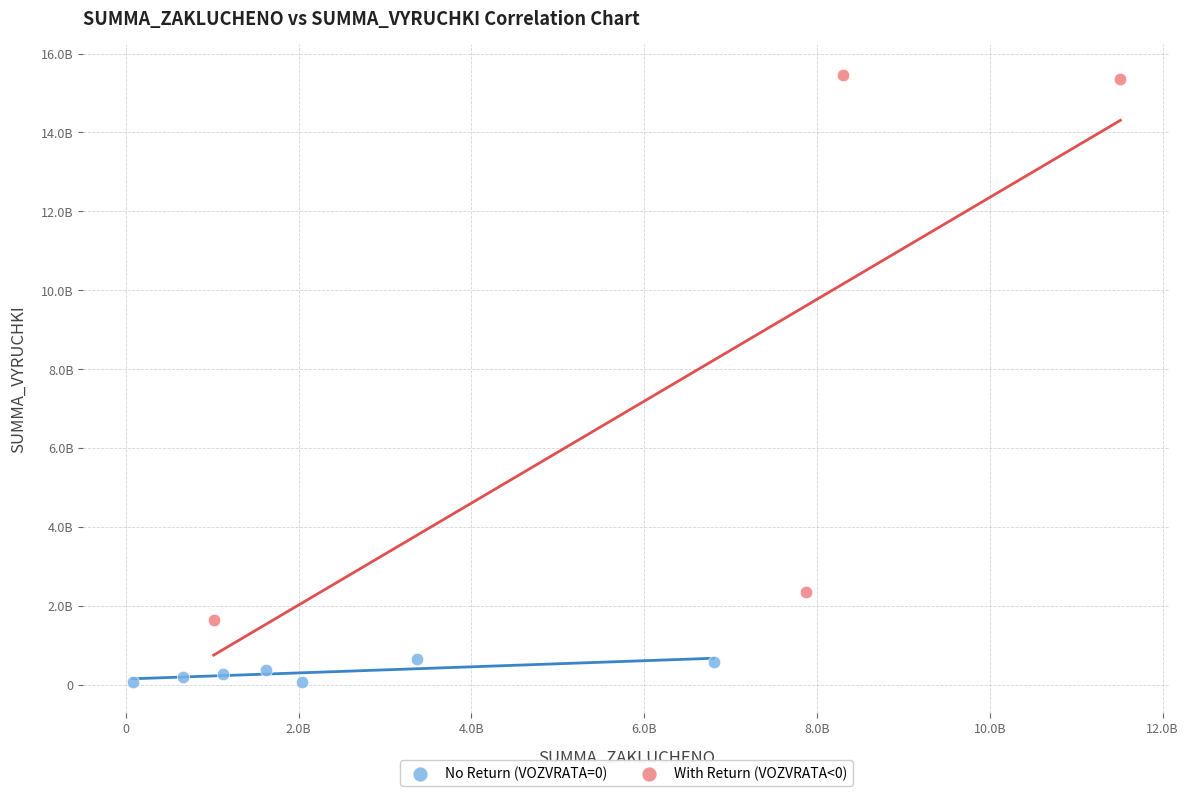

What are all the series names shown in the legend?

No Return (VOZVRATA=0), With Return (VOZVRATA<0)